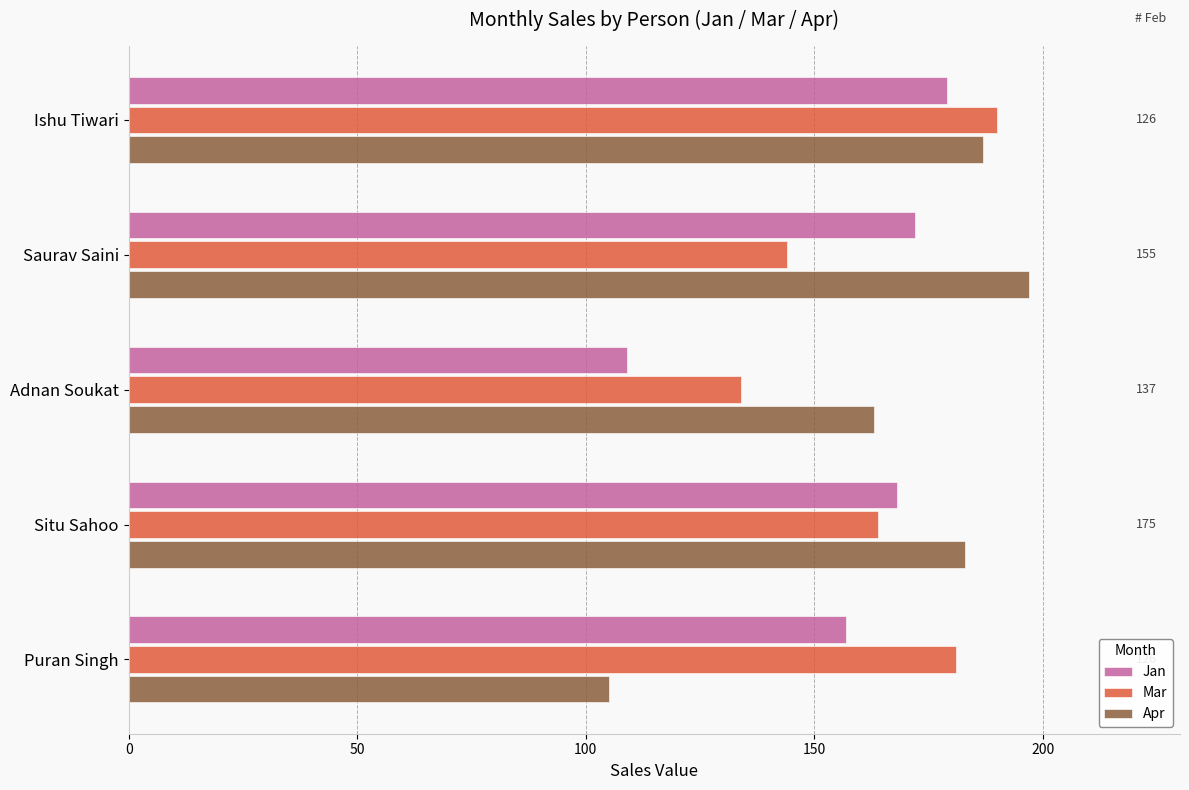

What is the total value across all series at Situ Sahoo?

515